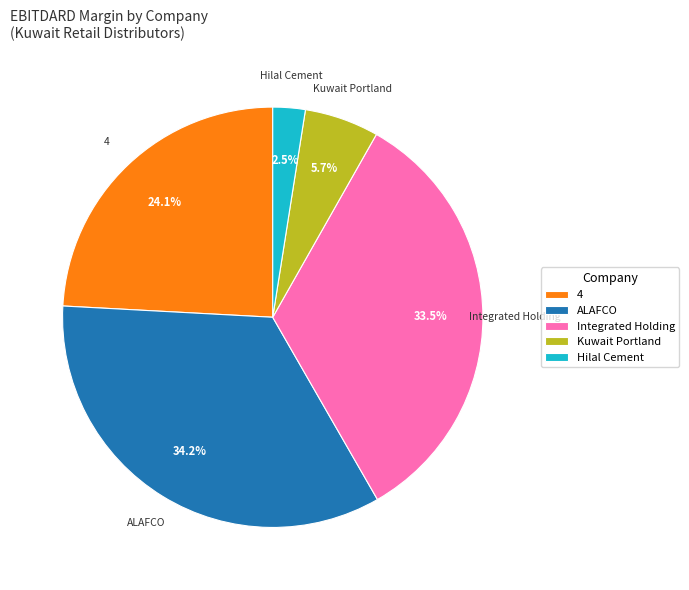

How many slices are in this pie chart?

5